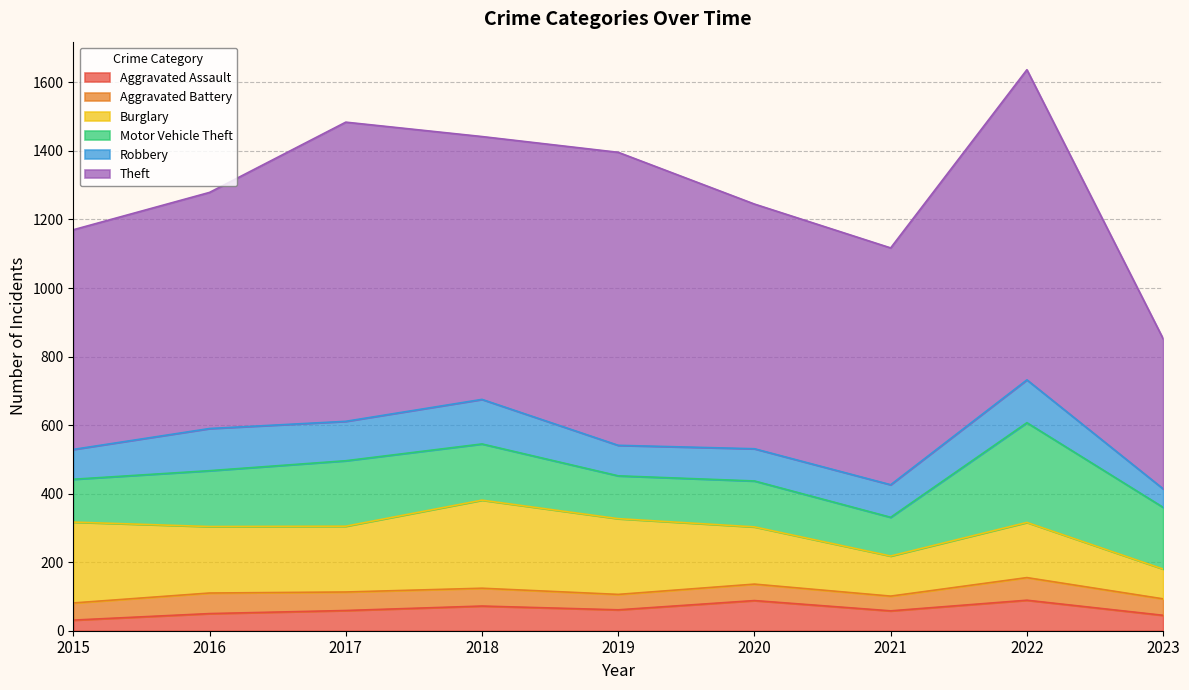

Which label corresponds to the largest value in the chart?

2022